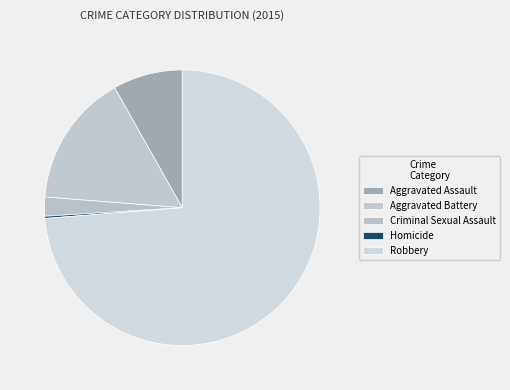

The Homicide slice represents 0% of the pie. True or false?

True